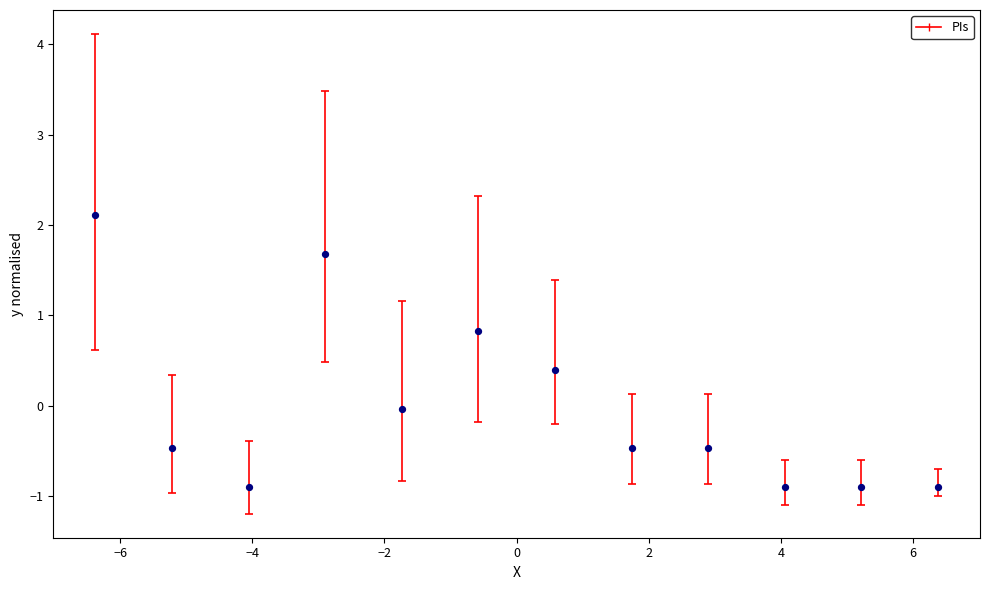

What is the range of X values (max minus min)?

12.7